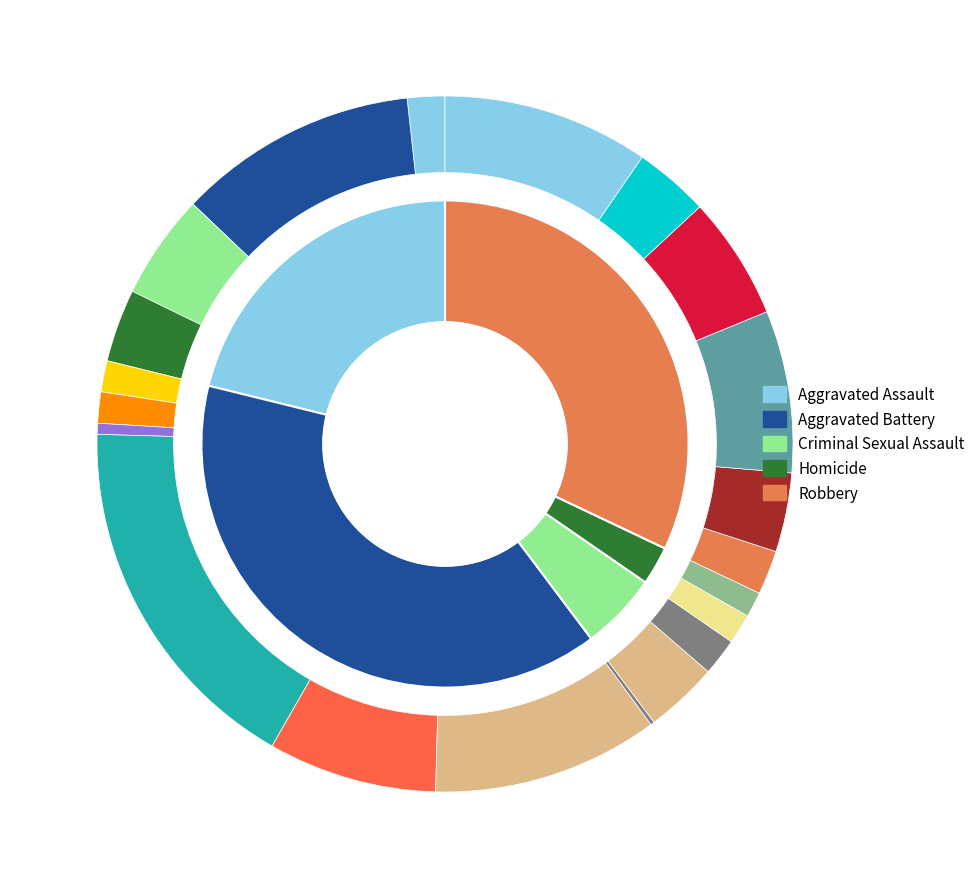

Is it true that Aggravated Battery is 26% of the pie?

False